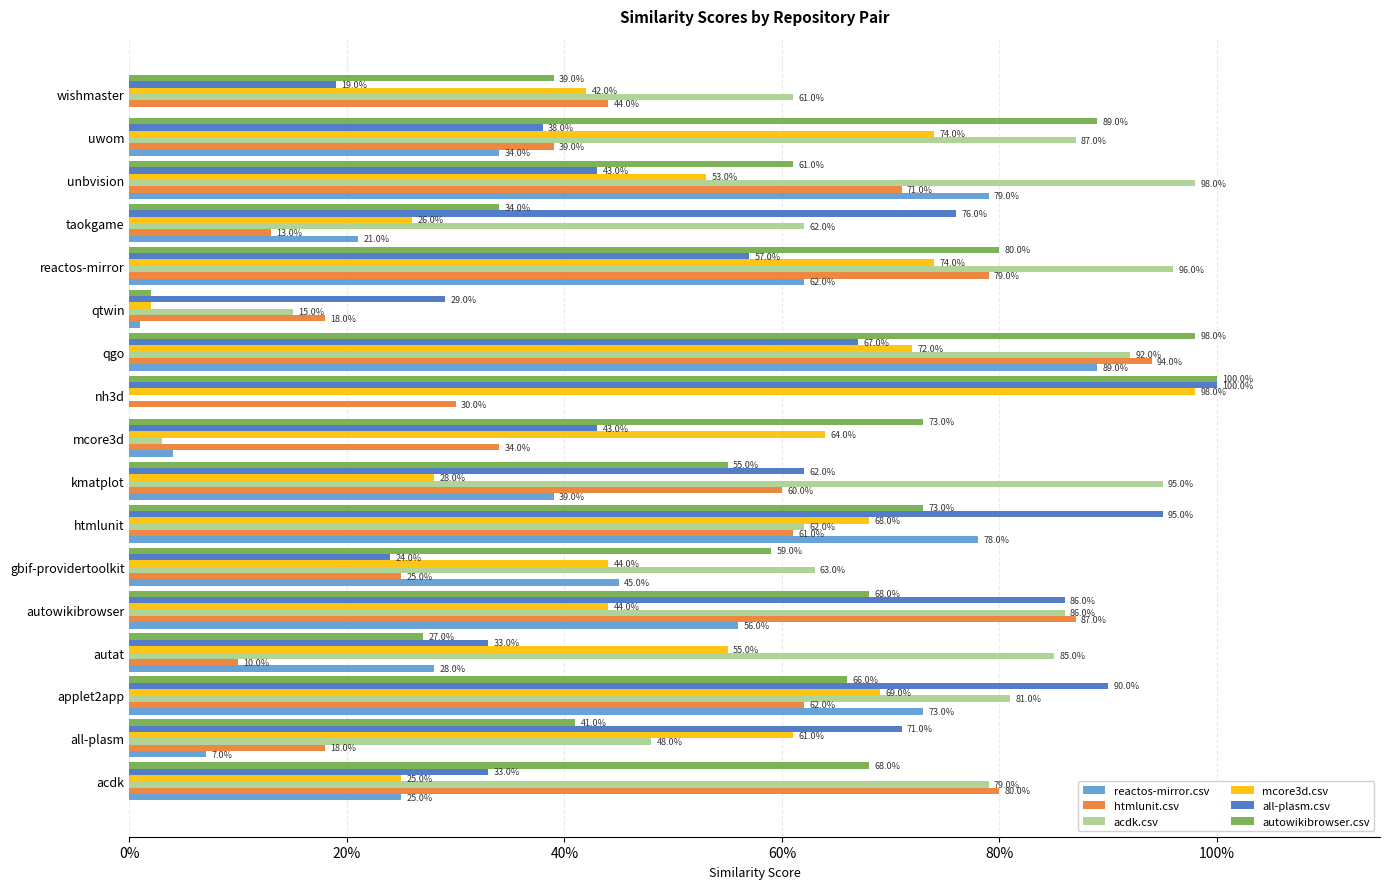

What are all the series names shown in the legend?

reactos-mirror.csv, htmlunit.csv, acdk.csv, mcore3d.csv, all-plasm.csv, autowikibrowser.csv